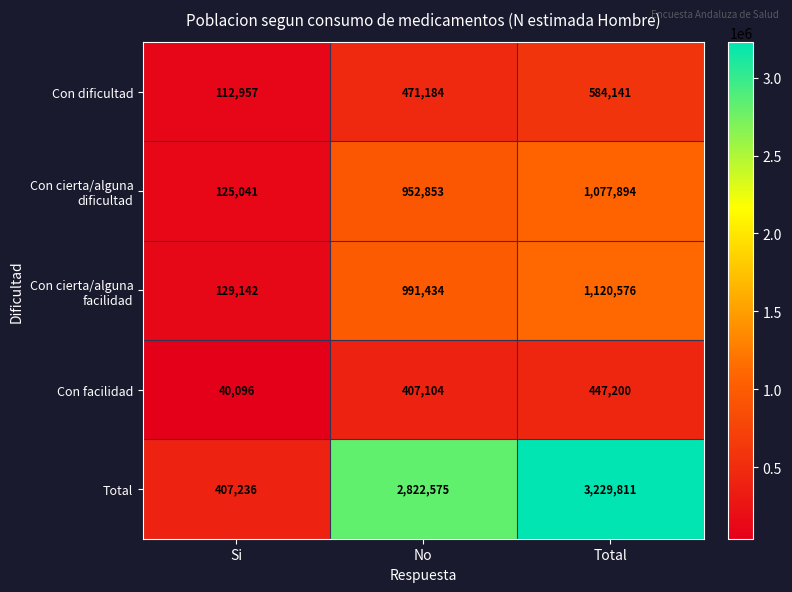

What is the maximum value shown in the chart?

3229811